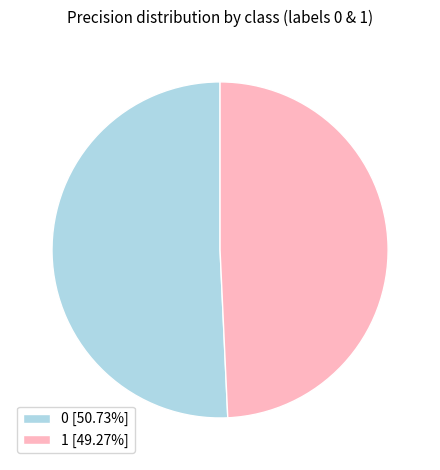

Do 0 [50.73%] and 1 [49.27%] together represent more than half of the pie?

Yes